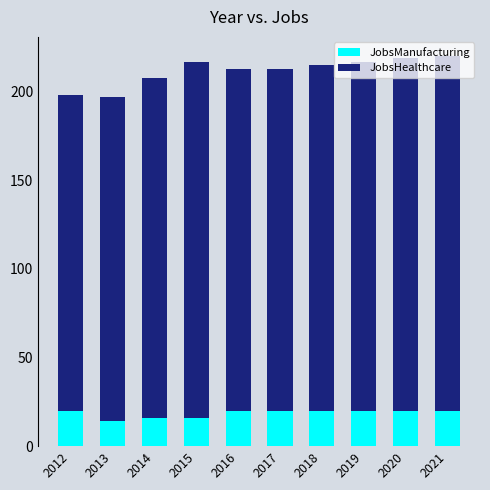

What are all the series names shown in the legend?

JobsManufacturing, JobsHealthcare